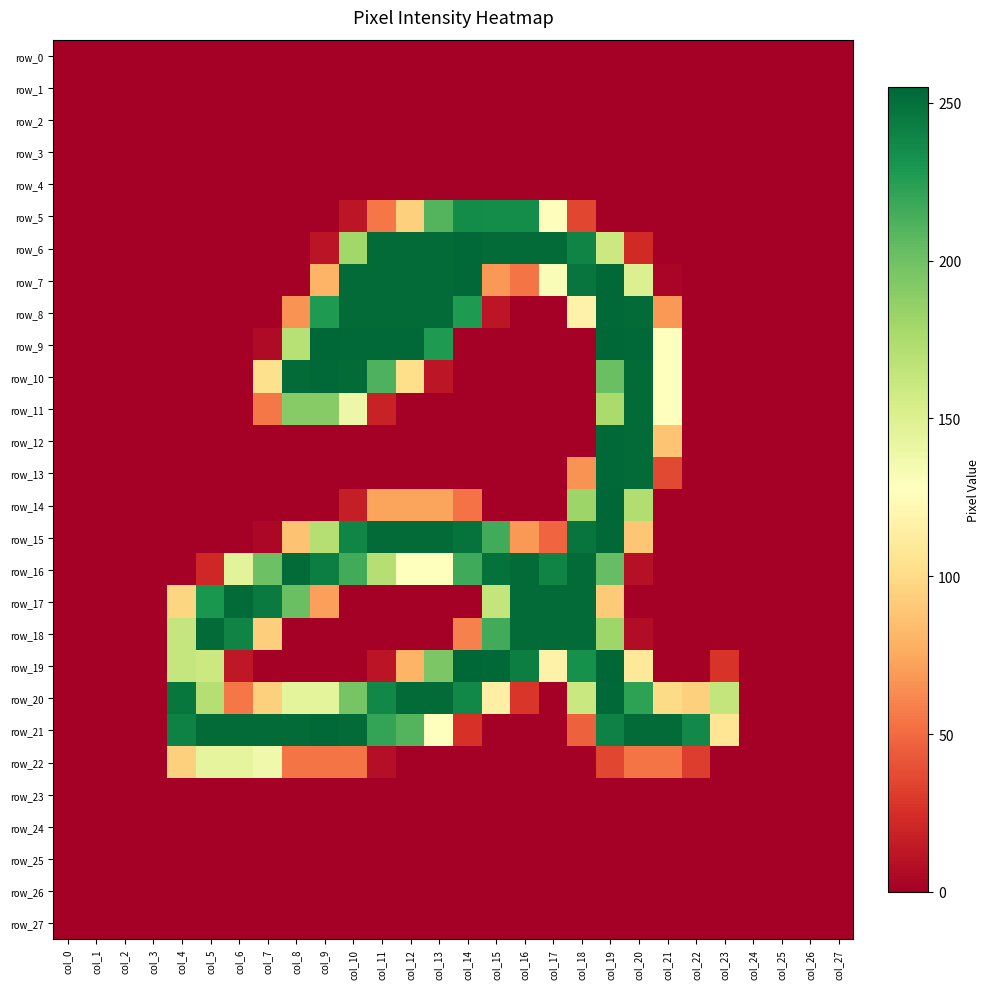

What is the spread (max minus min) of values at col_6?

253